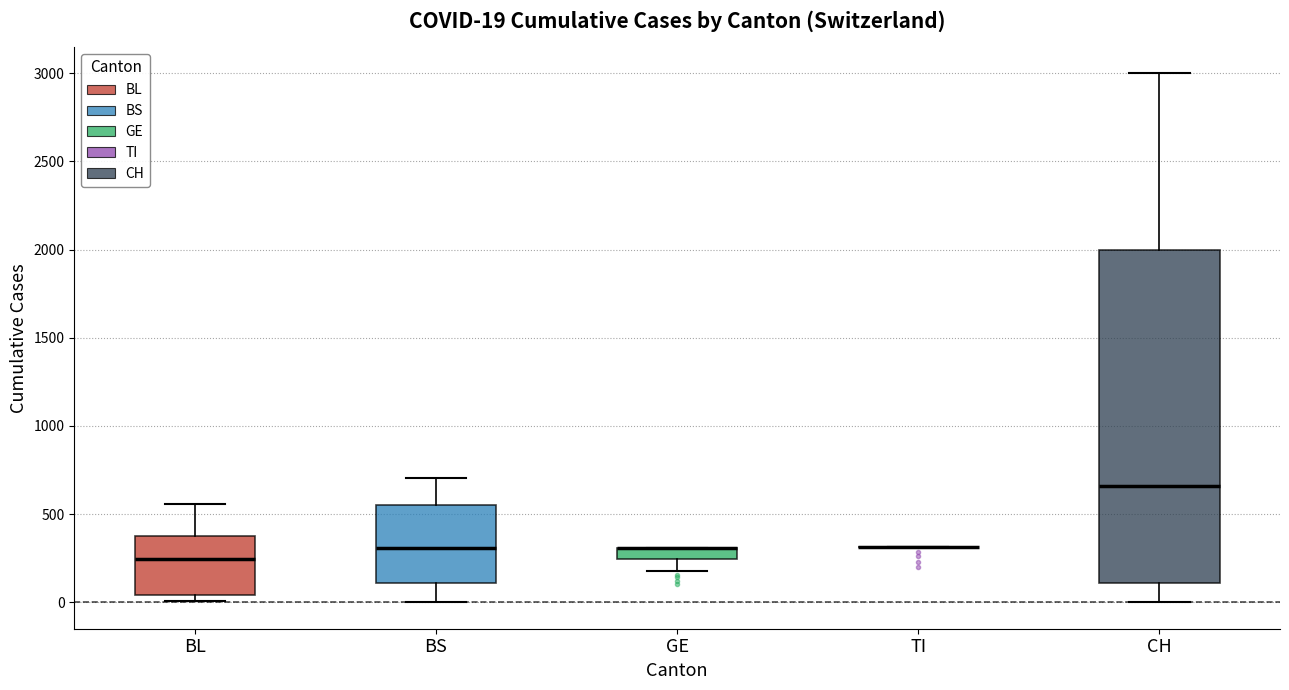

Which box is the tallest, from its lower edge to its upper edge?

CH